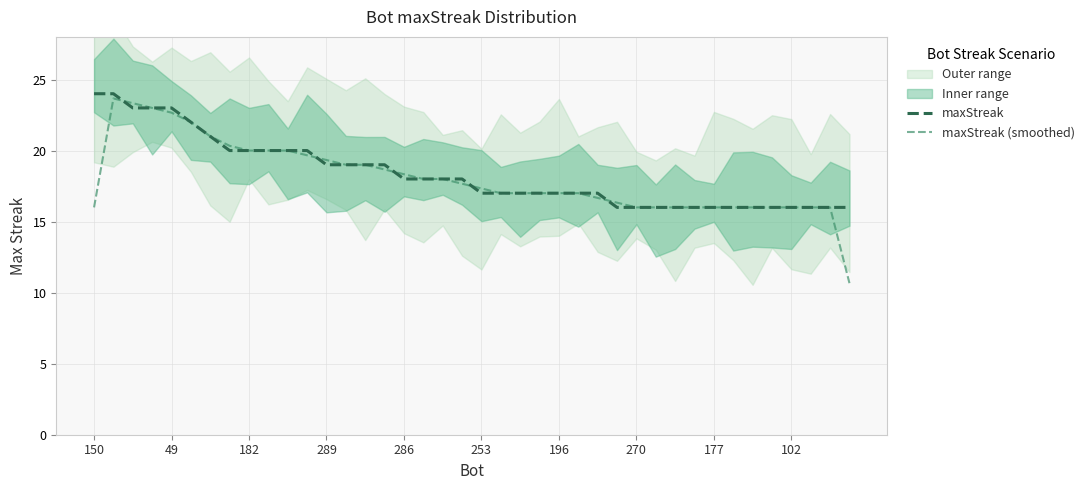

Read the maxStreak value at 270.

16.0